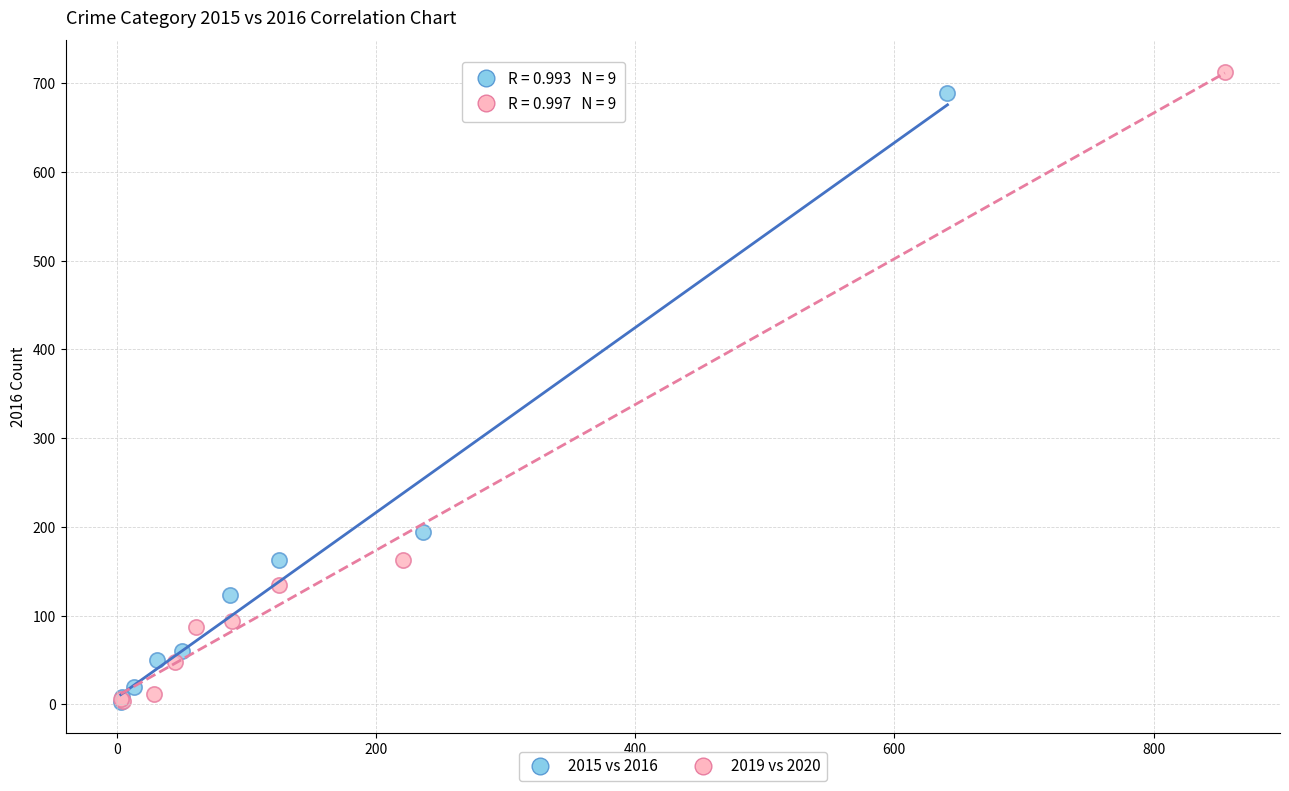

Which series has the widest spread of Y values?

2019 vs 2020